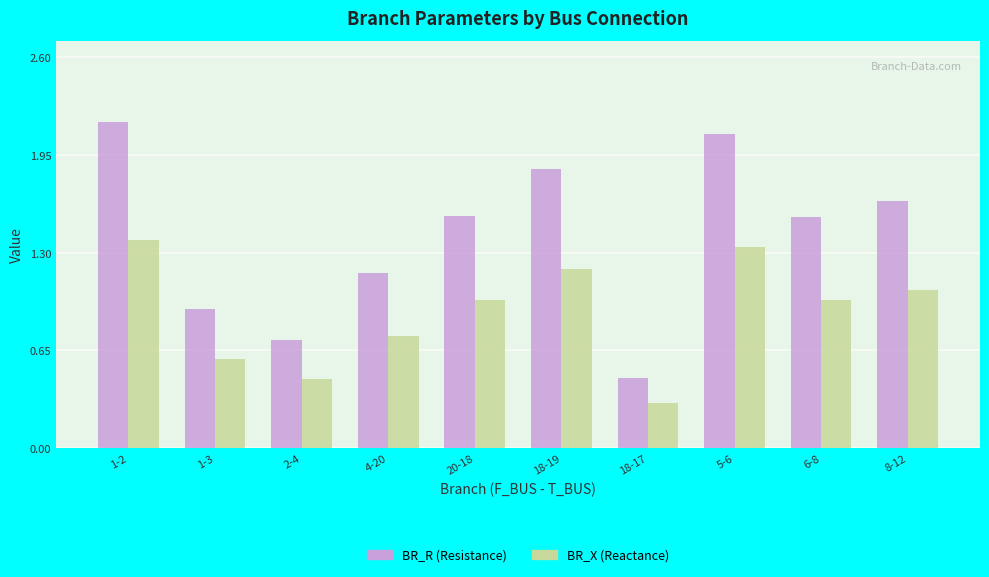

What is the minimum value shown in the chart?

0.3